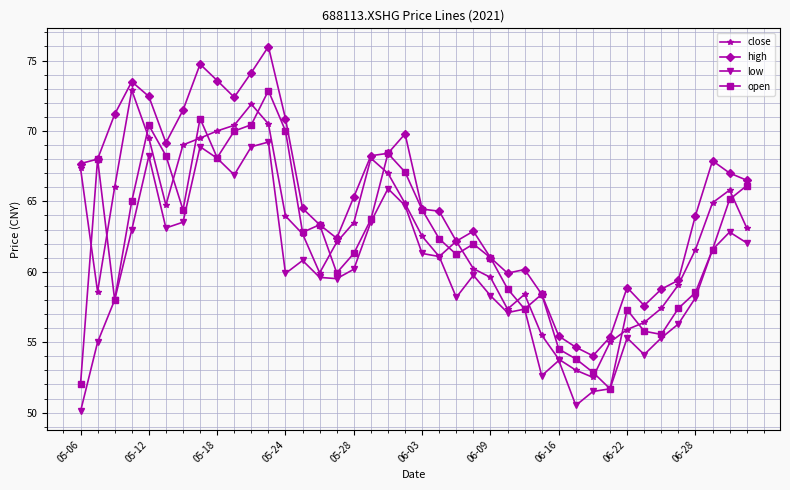

What is the value of the high point at the 5th from the left?

72.5